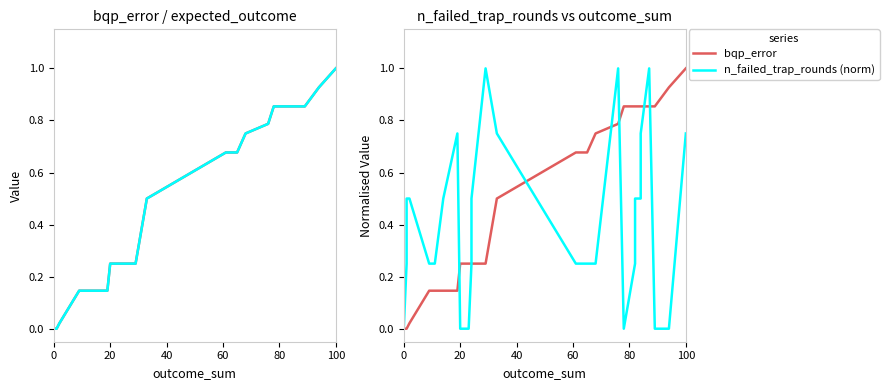

Which series has the widest spread of values?

bqp_error